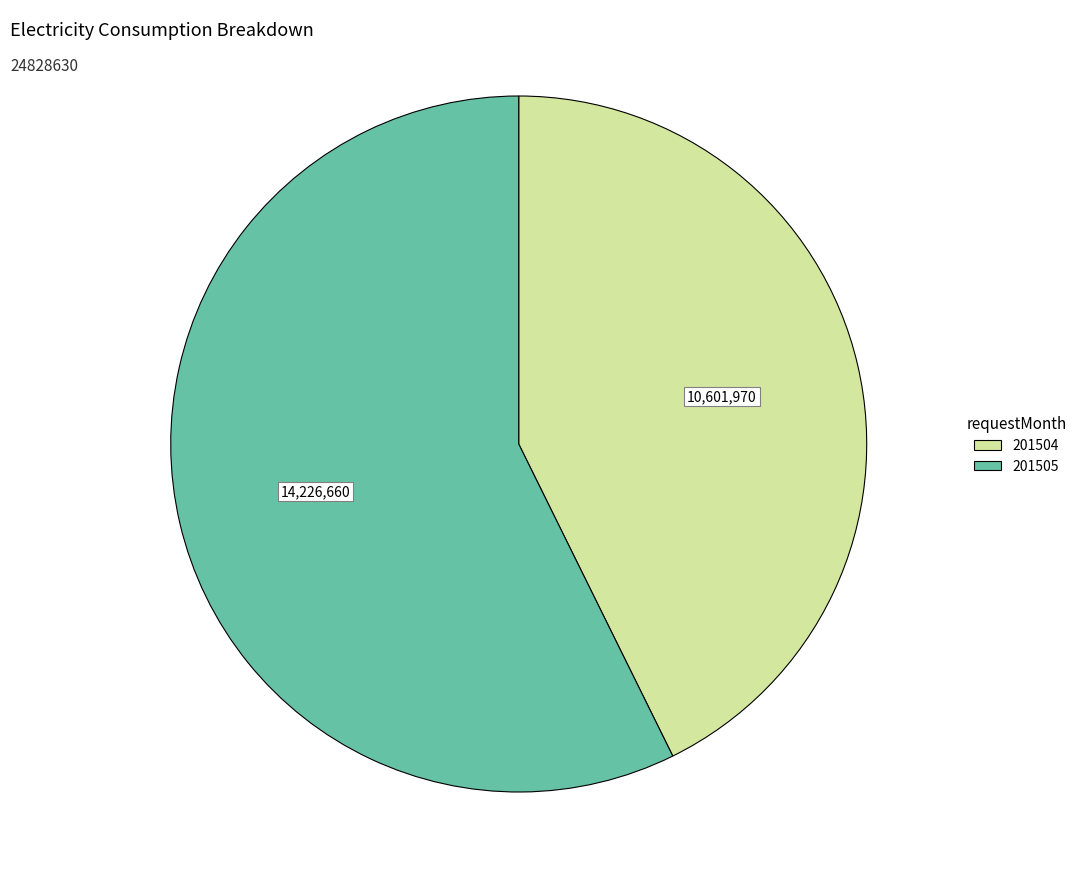

How many segments does this pie chart have?

2